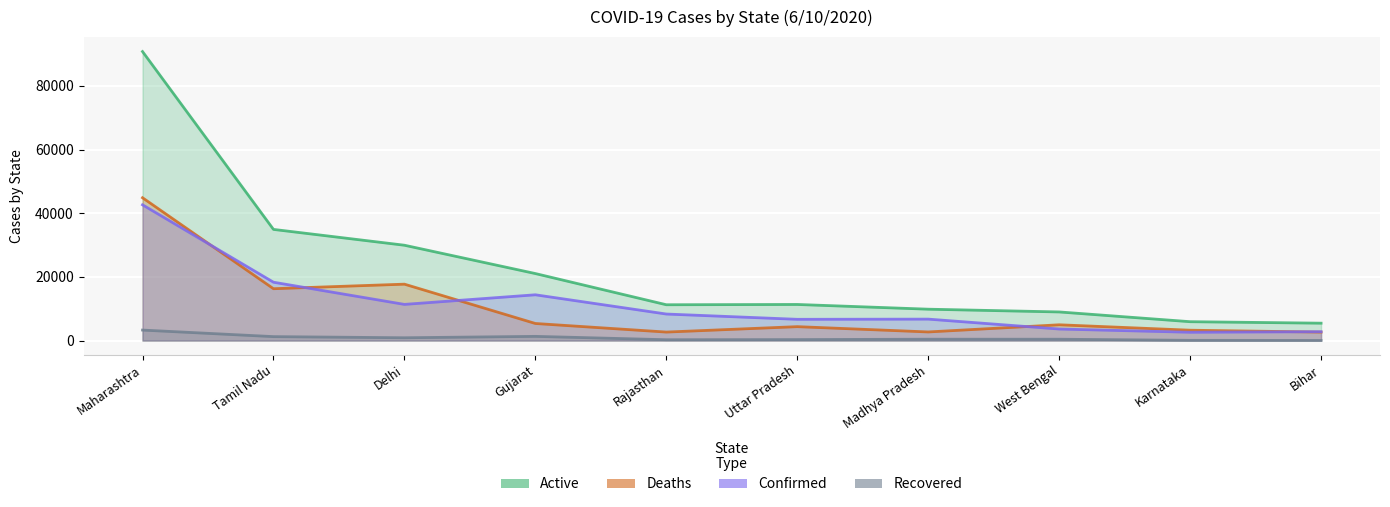

What is the approximate value of Active at Bihar, to the nearest 100?

5500